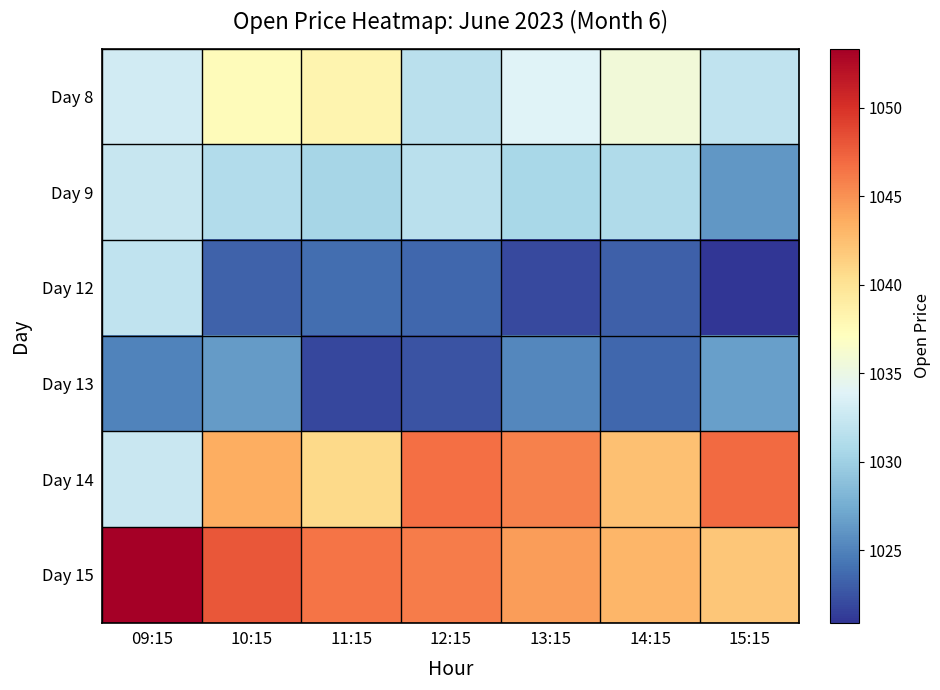

What is the smallest value displayed?

1020.9